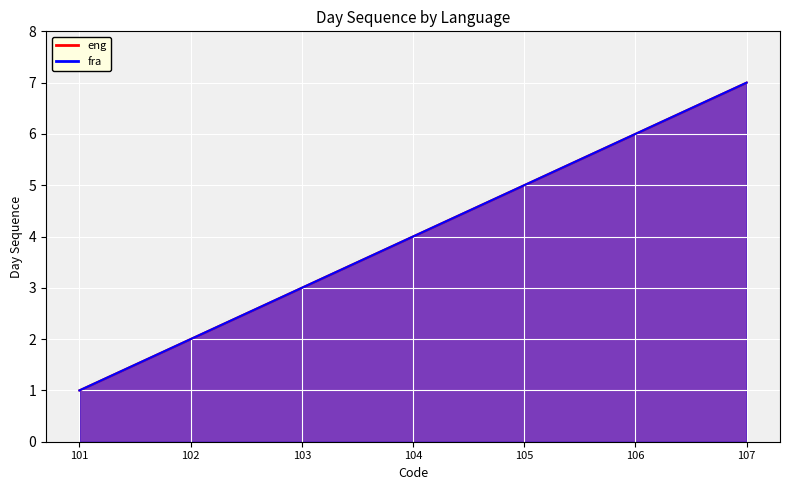

Reading left to right, transcribe all the data shown in this chart.

eng: 101=1	102=2	103=3	104=4	105=5	106=6	107=7
fra: 101=1	102=2	103=3	104=4	105=5	106=6	107=7